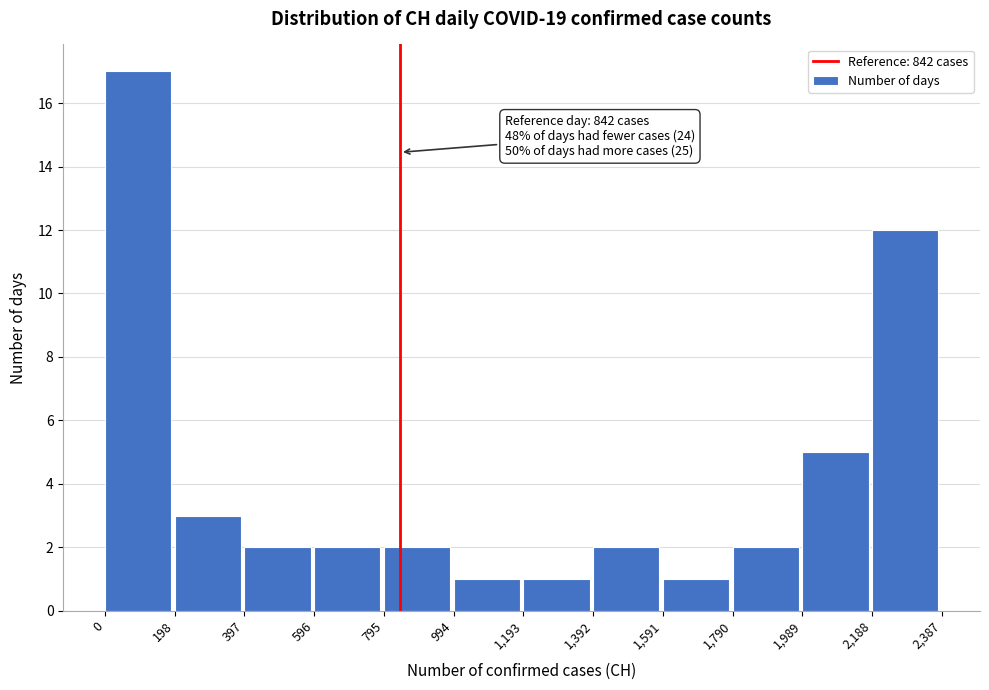

Over which range of the x-axis is the bar tallest?

0 to 198